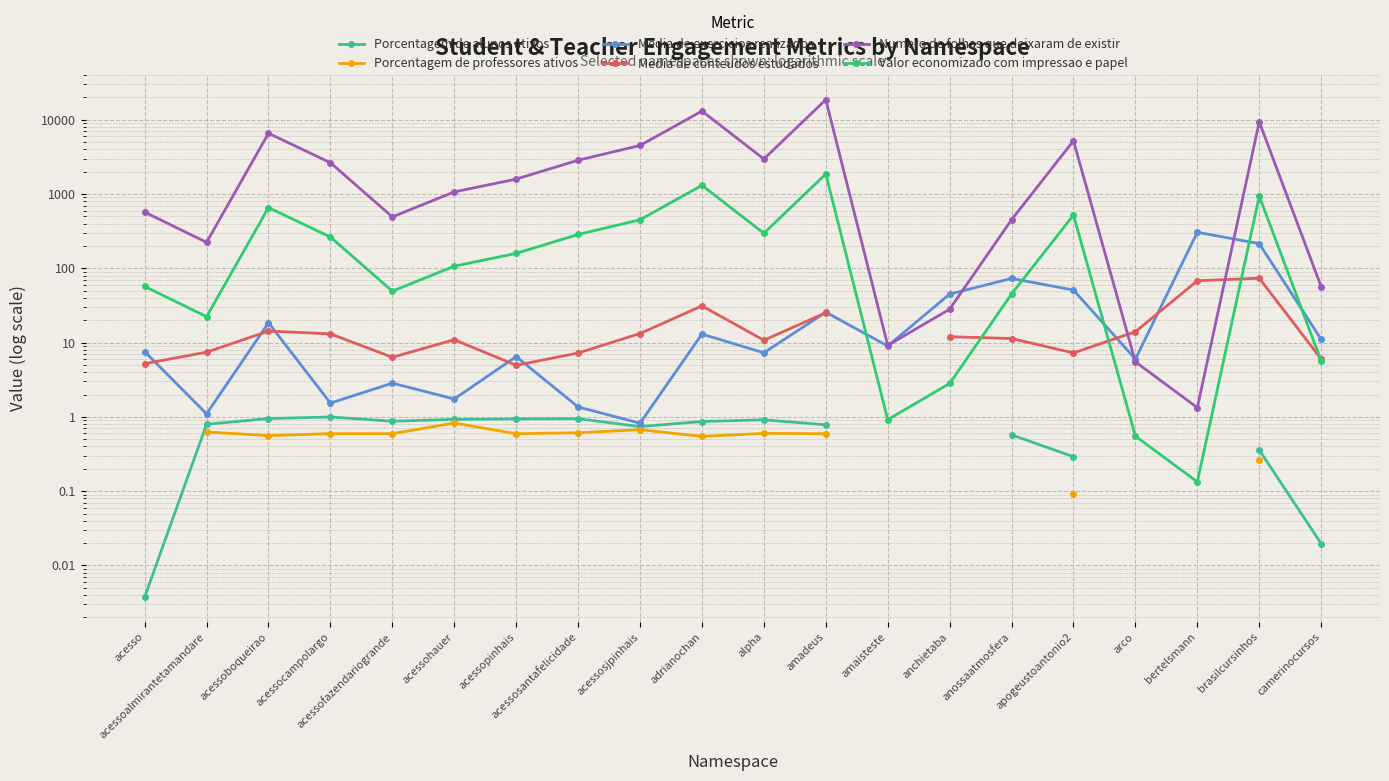

What position from the right is arco?

4